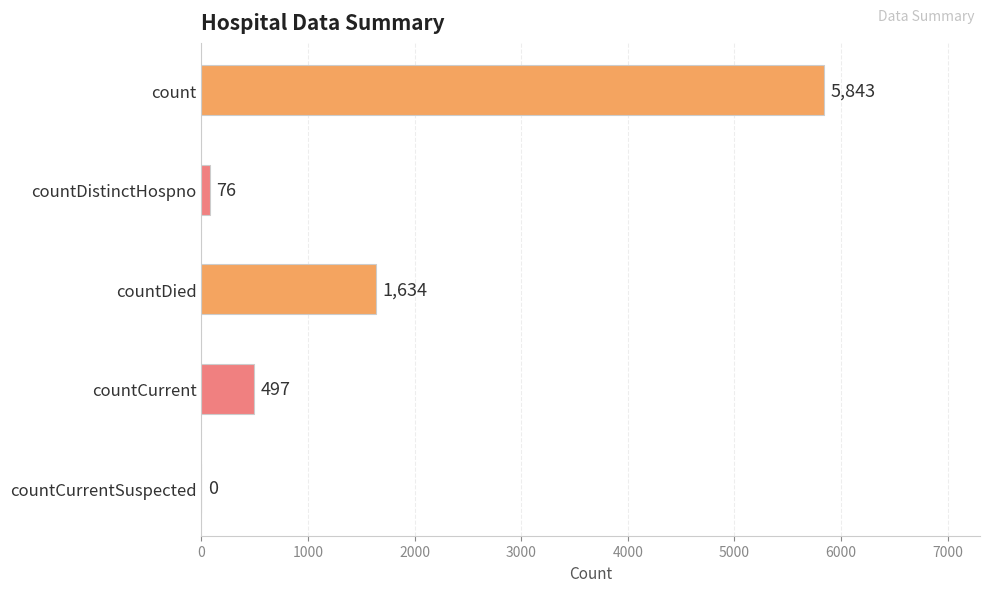

Where is the data nearest to the value 2921?

countDied